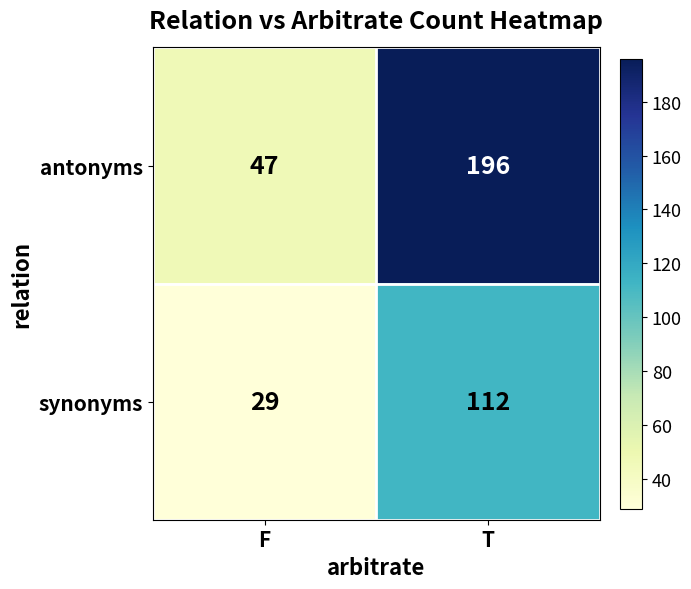

At which category does the chart reach its minimum across all series?

F